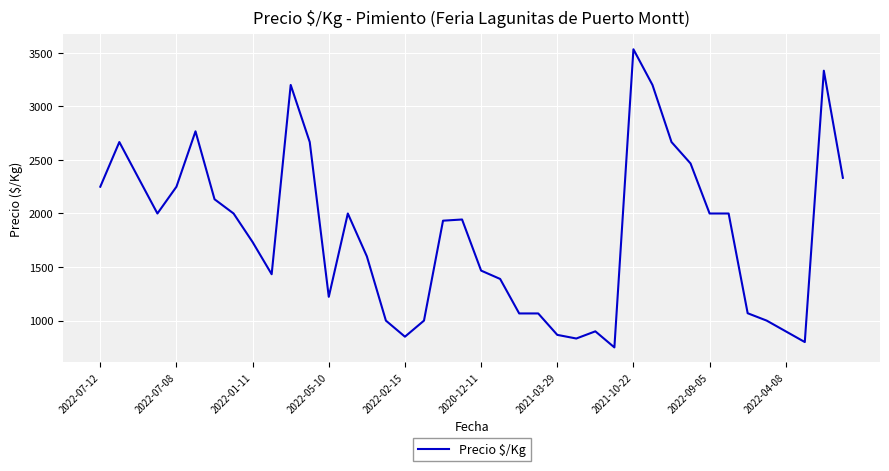

What is the difference between the maximum and minimum values?

2783